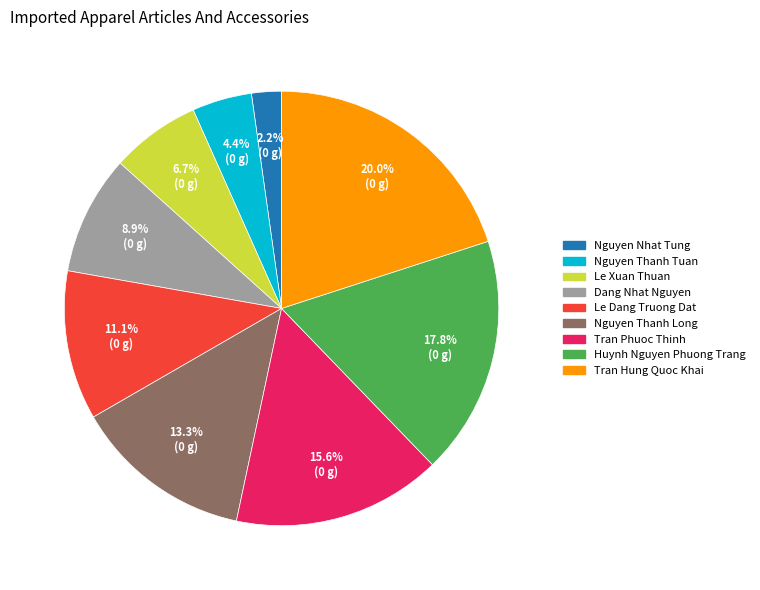

To the nearest percent, what percentage of the pie is Nguyen Thanh Long?

13%